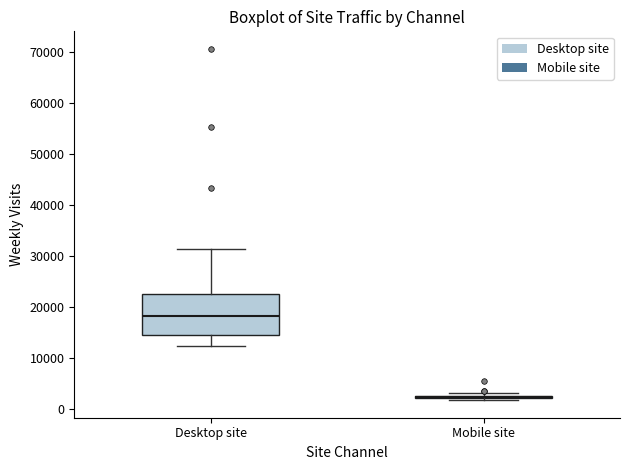

Where does the upper whisker of the box for Desktop site end on the y-axis? The values are not printed on the chart, so give them approximately, as read against the axis.

31000